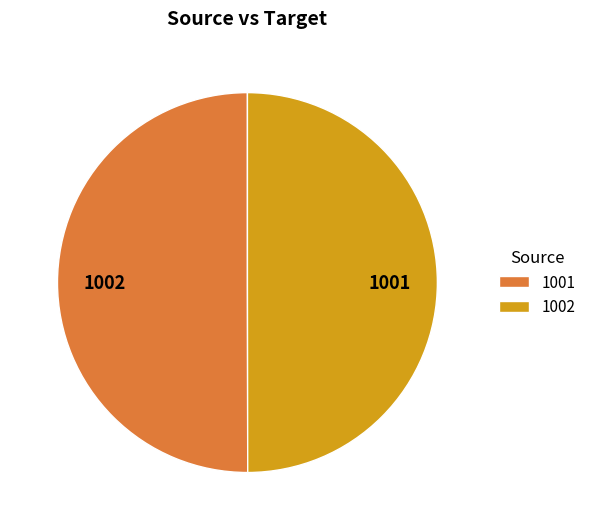

Is it true that 1002 is 44% of the pie?

False